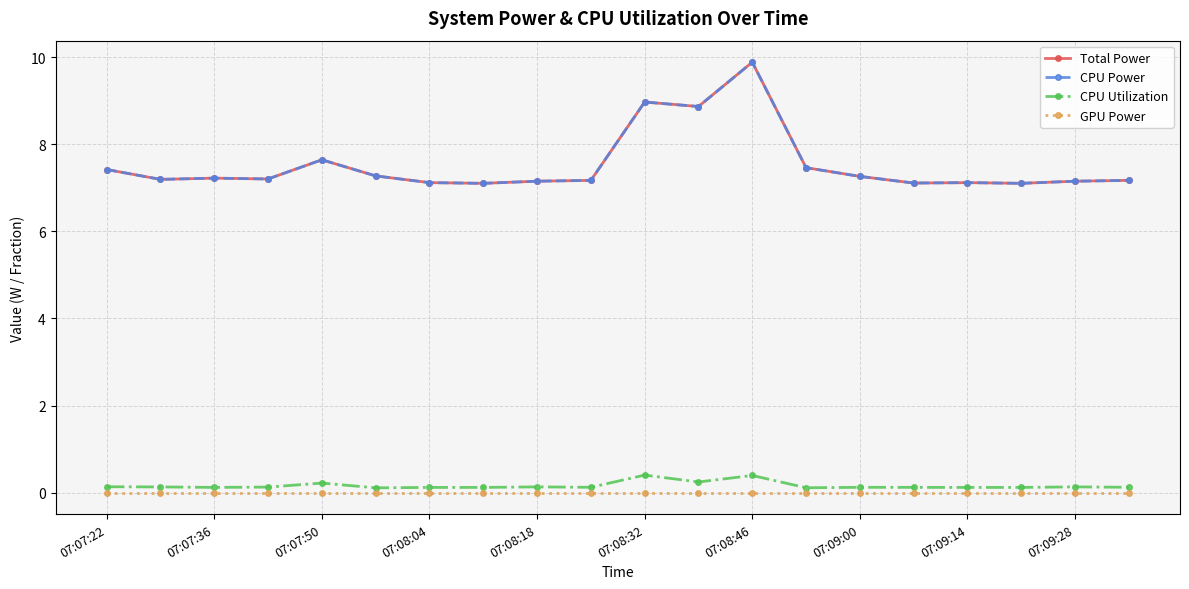

Does the chart display data point markers on the line(s)?

Yes